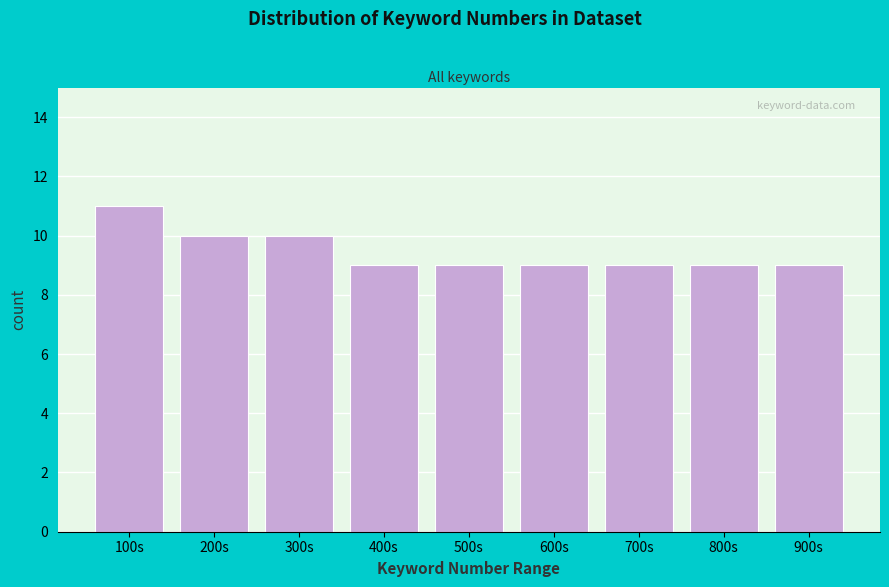

Reading right to left, transcribe all the data shown in this chart.

900s=9	800s=9	700s=9	600s=9	500s=9	400s=9	300s=10	200s=10	100s=11